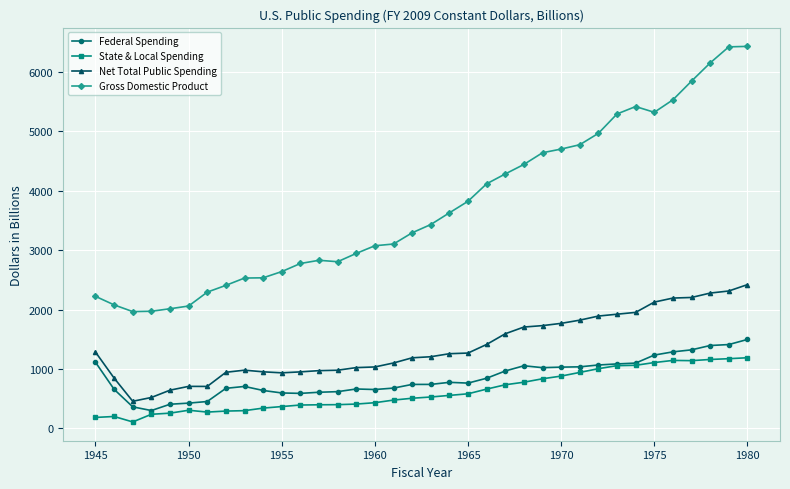

What is the lowest value of the Net Total Public Spending series?

455